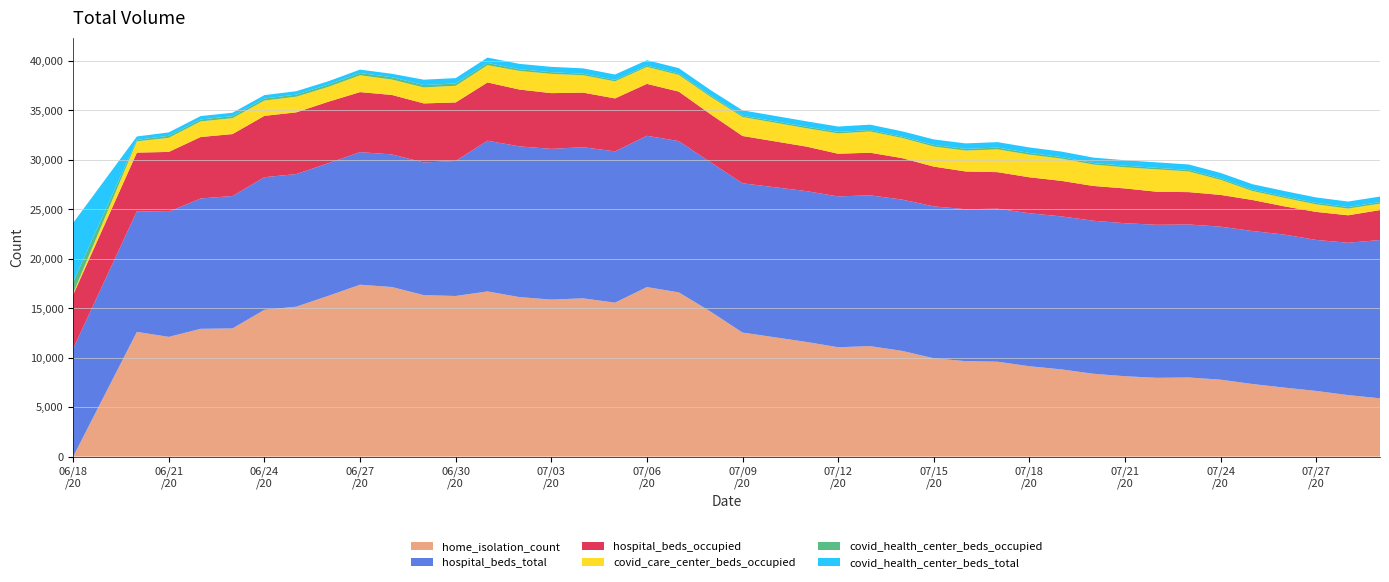

Reading left to right, what are all the values shown in this chart?

home_isolation_count: 0	12611	12106	12922	12963	14844	15159	16249	17381	17148	16329	16240	16703	16129	15878	16004	15564	17141	16608	14661	12543	11598	11059	11170	10695	9943	9652	9595	9136	8819	8379	8126	7966	8000	7778	7339	6976	6638	6219	5894
covid_health_center_beds_occupied: 1155	149	205	197	207	206	211	223	232	238	241	233	225	170	167	153	148	136	142	141	135	157	153	144	128	167	171	178	174	159	151	160	157	150	146	137	144	147	159	166
covid_care_center_beds_occupied: 140	1139	1426	1579	1607	1547	1585	1504	1700	1558	1615	1686	1745	1885	1948	1756	1726	1714	1688	1758	1918	1857	2055	2148	2041	2029	2113	2304	2291	2250	2165	2136	2262	2092	1522	904	853	761	678	647
hospital_beds_occupied: 5448	5923	6054	6213	6264	6203	6241	6221	6068	6014	5977	5912	5892	5747	5635	5522	5356	5250	5003	4859	4784	4502	4315	4309	4194	4021	3819	3696	3635	3592	3517	3517	3342	3271	3210	3135	2856	2835	2775	3028
hospital_beds_total: 10919	12208	12651	13183	13389	13411	13411	13411	13411	13411	13411	13661	15242	15243	15243	15283	15301	15301	15301	15096	15096	15253	15253	15253	15300	15363	15364	15474	15475	15475	15475	15475	15475	15475	15475	15475	15475	15271	15408	16008
covid_health_center_beds_total: 5974	344	344	344	344	344	344	344	344	344	544	544	544	544	544	544	544	544	544	544	544	544	544	544	544	554	554	554	554	554	554	554	554	554	554	554	554	554	554	554